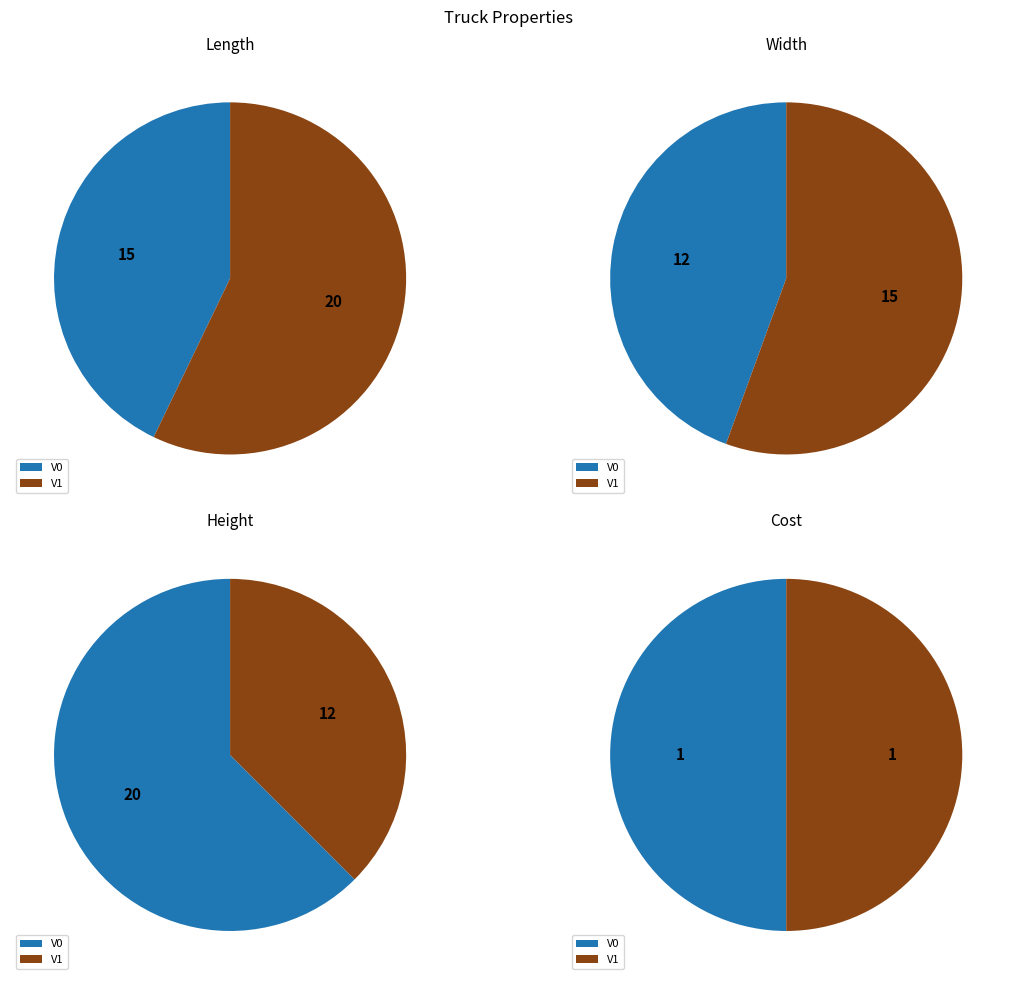

How many segments does this pie chart have?

2